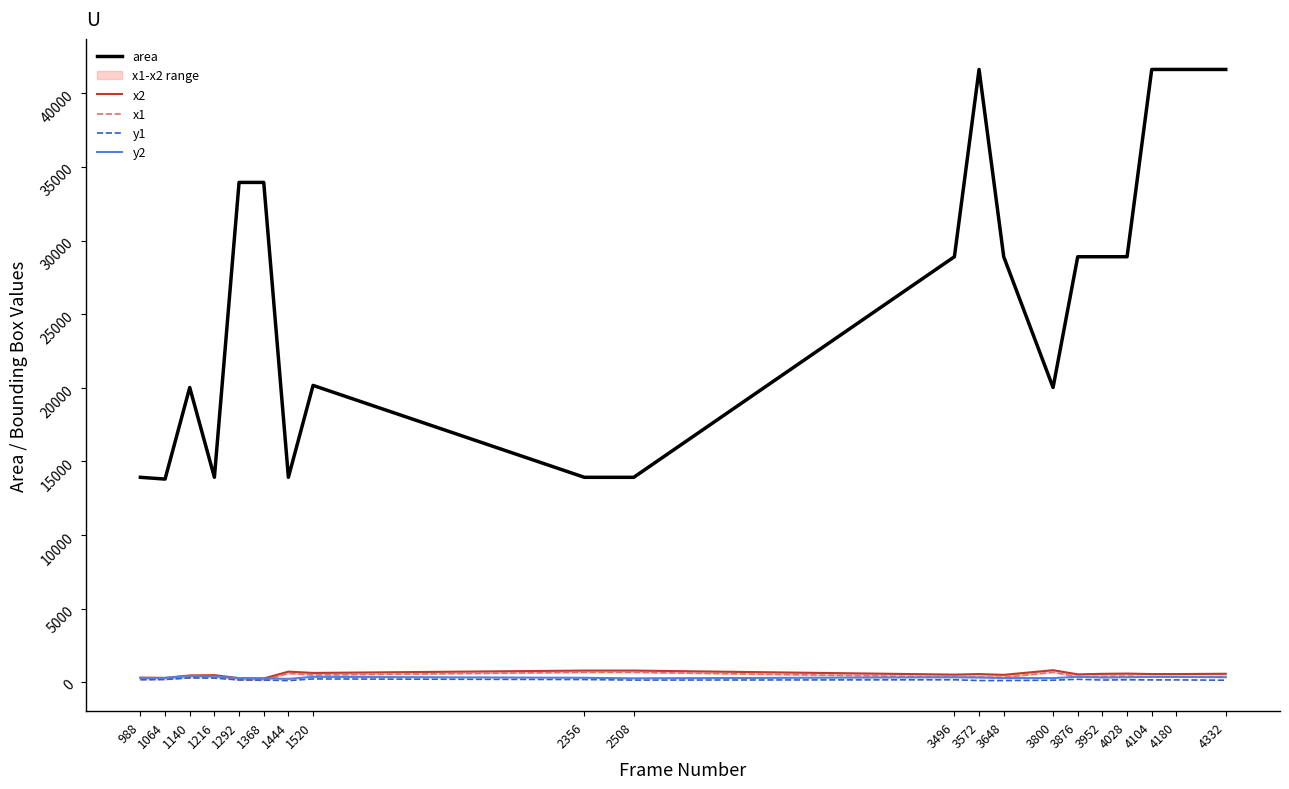

Which category has the lowest value in the y1 series?

1444